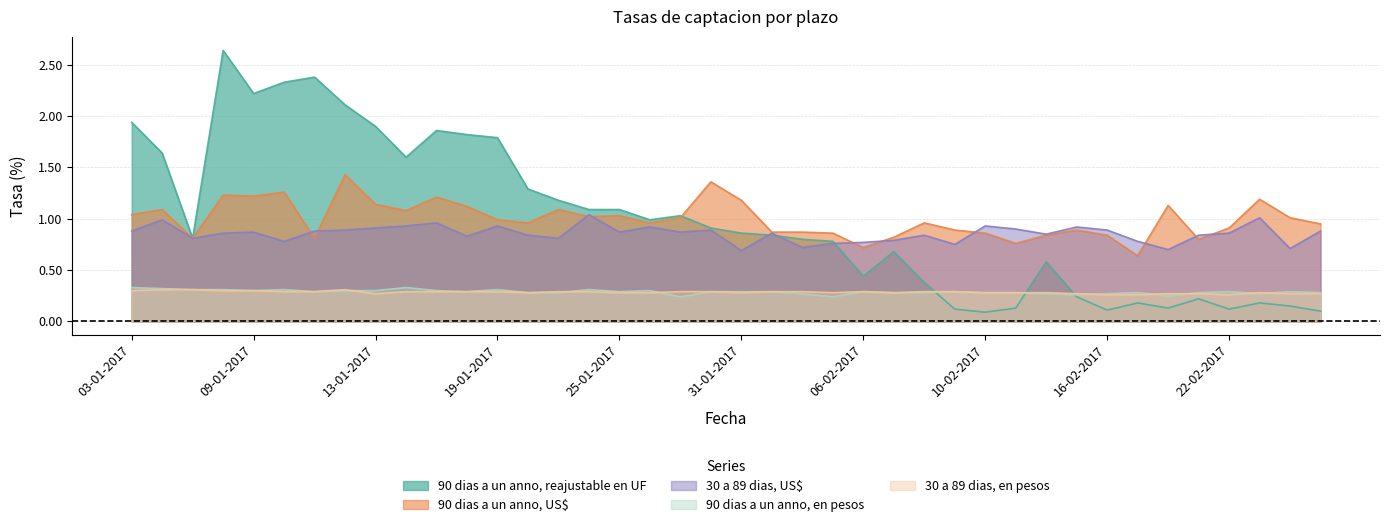

How many data points does each series have?

40